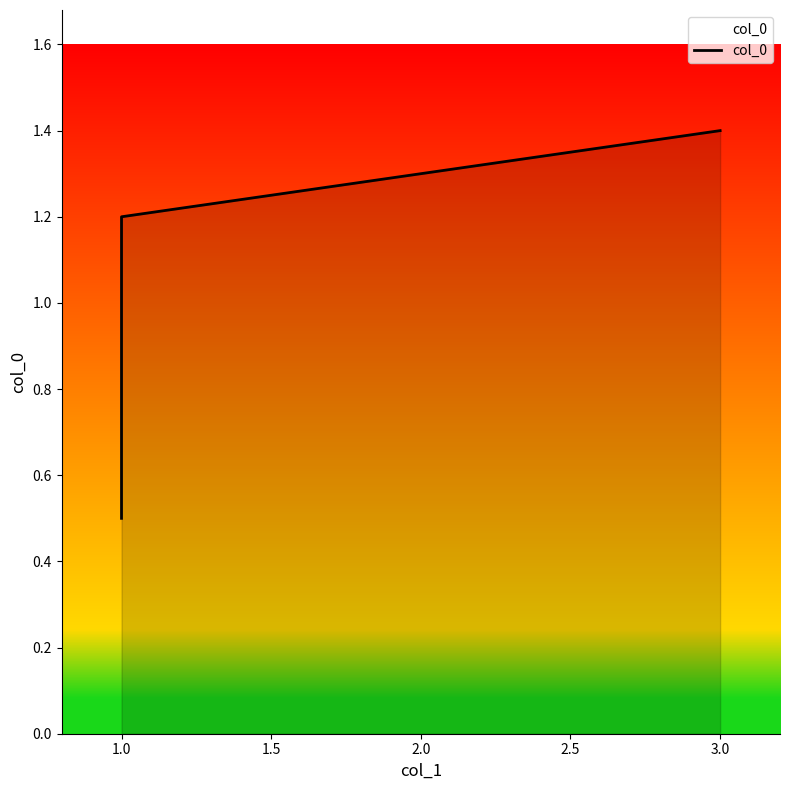

True or false: the data has more than 0 interior local peaks.

False